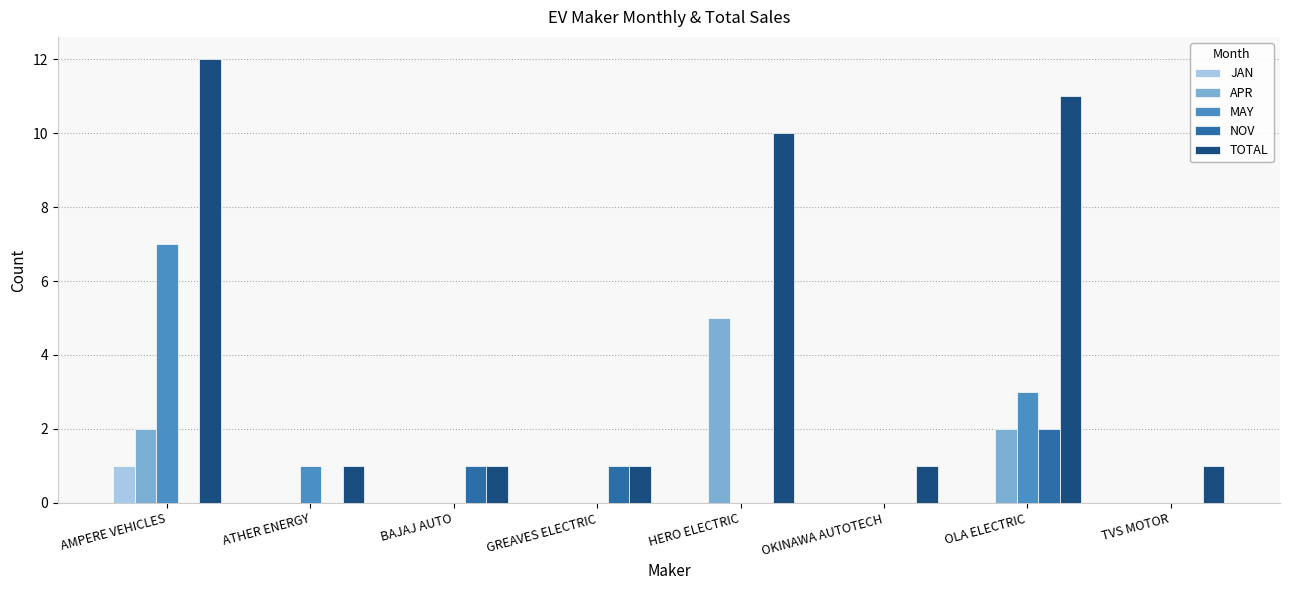

Which series has the largest total across all categories?

TOTAL